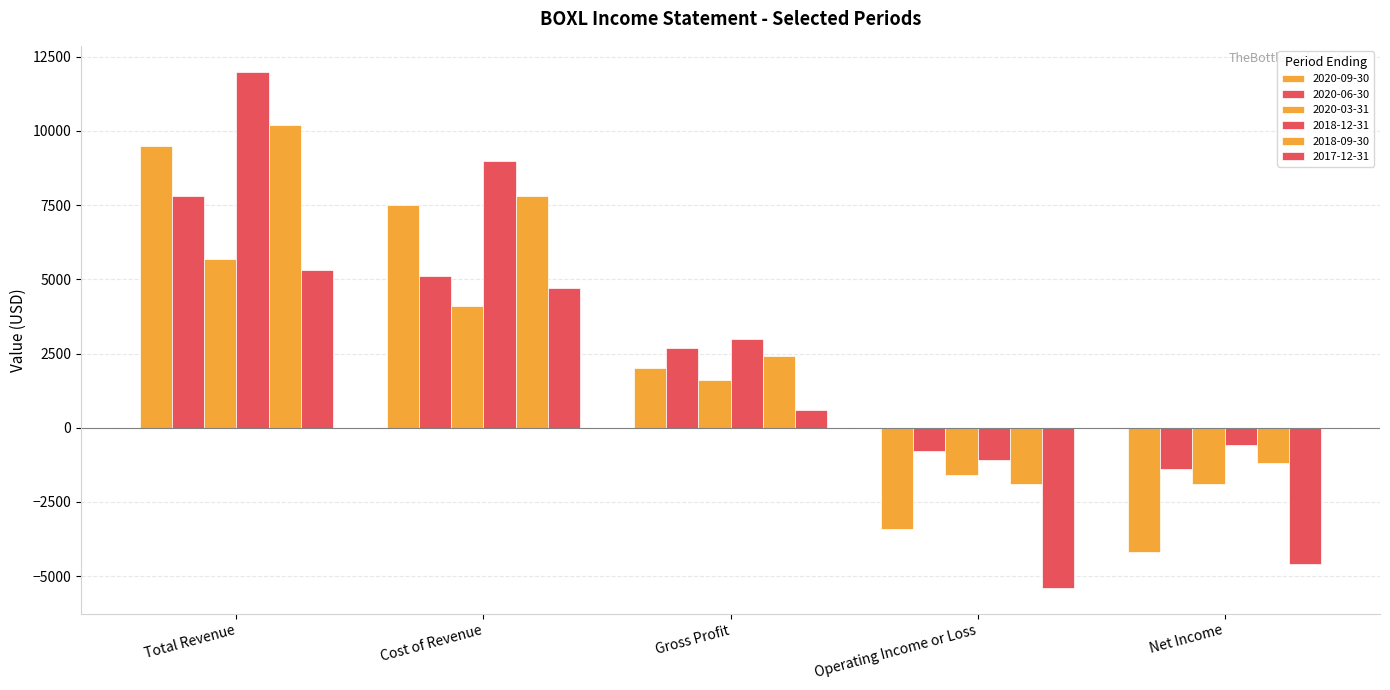

How many positive values does the 2020-06-30 series have?

3